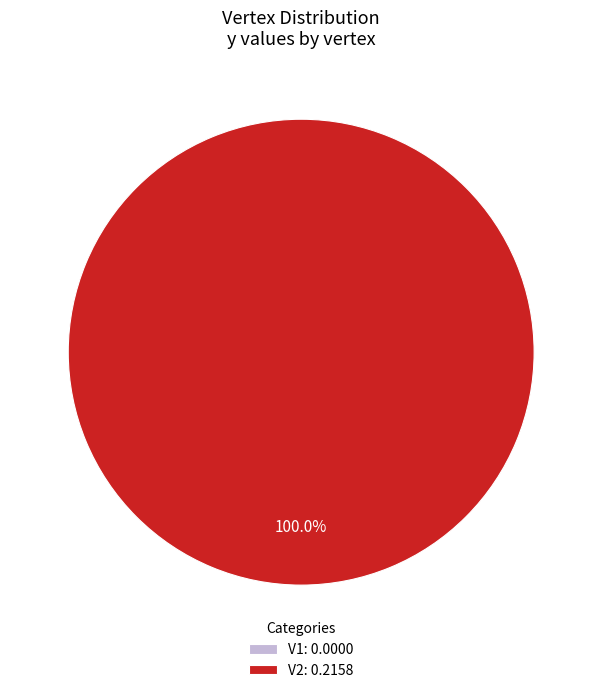

To the nearest percent, what is the difference between the V2 and V1 slice percentages?

100%